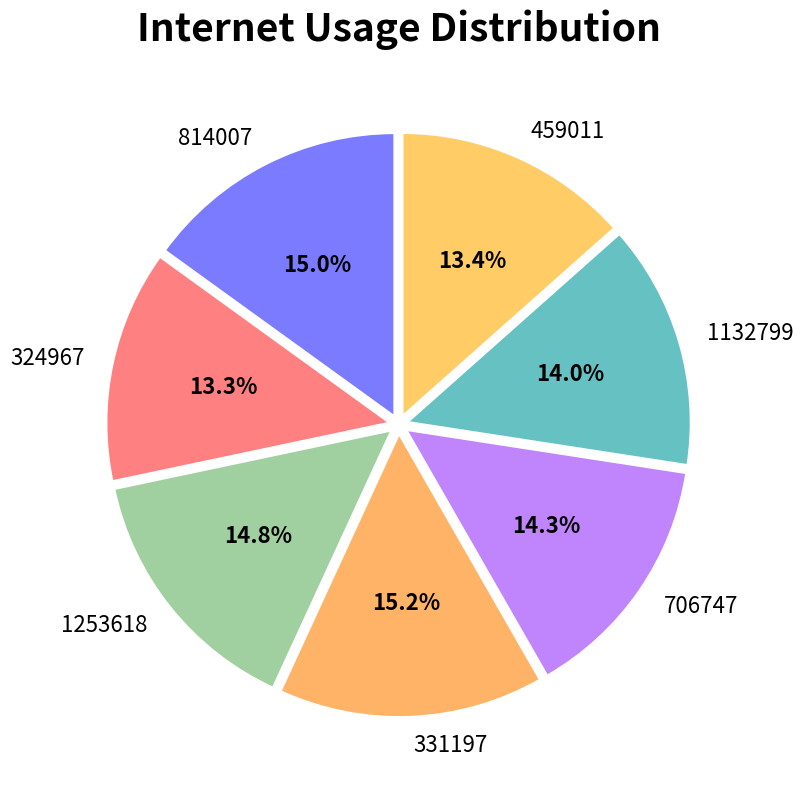

Count the number of slices in the pie.

7